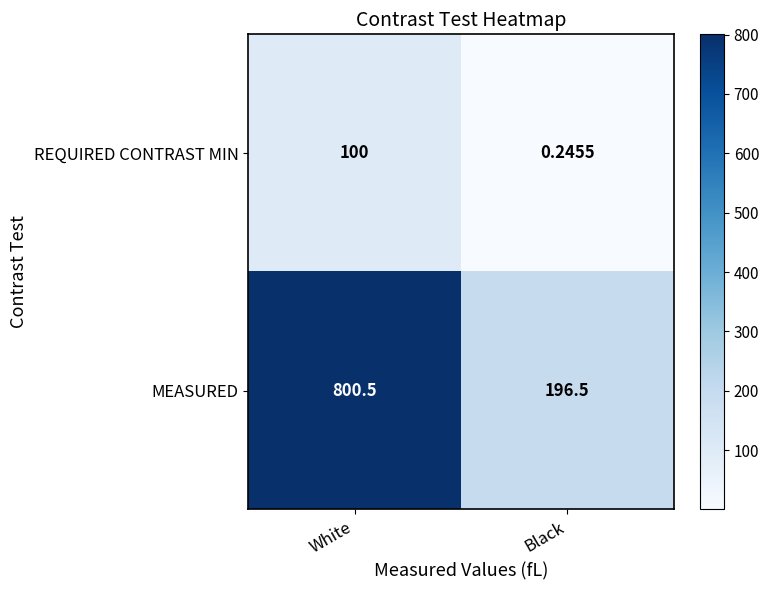

At Black, list the series in order from smallest to largest.

REQUIRED CONTRAST MIN, MEASURED